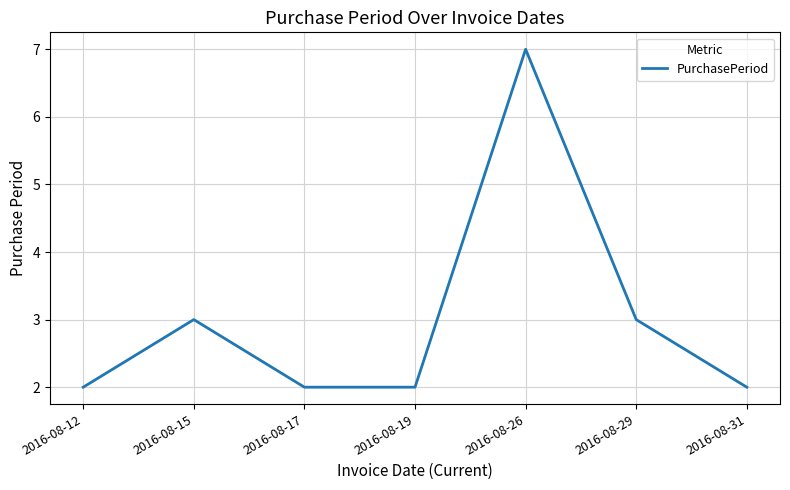

What is the change in value from 2016-08-12 to 2016-08-15?

+1